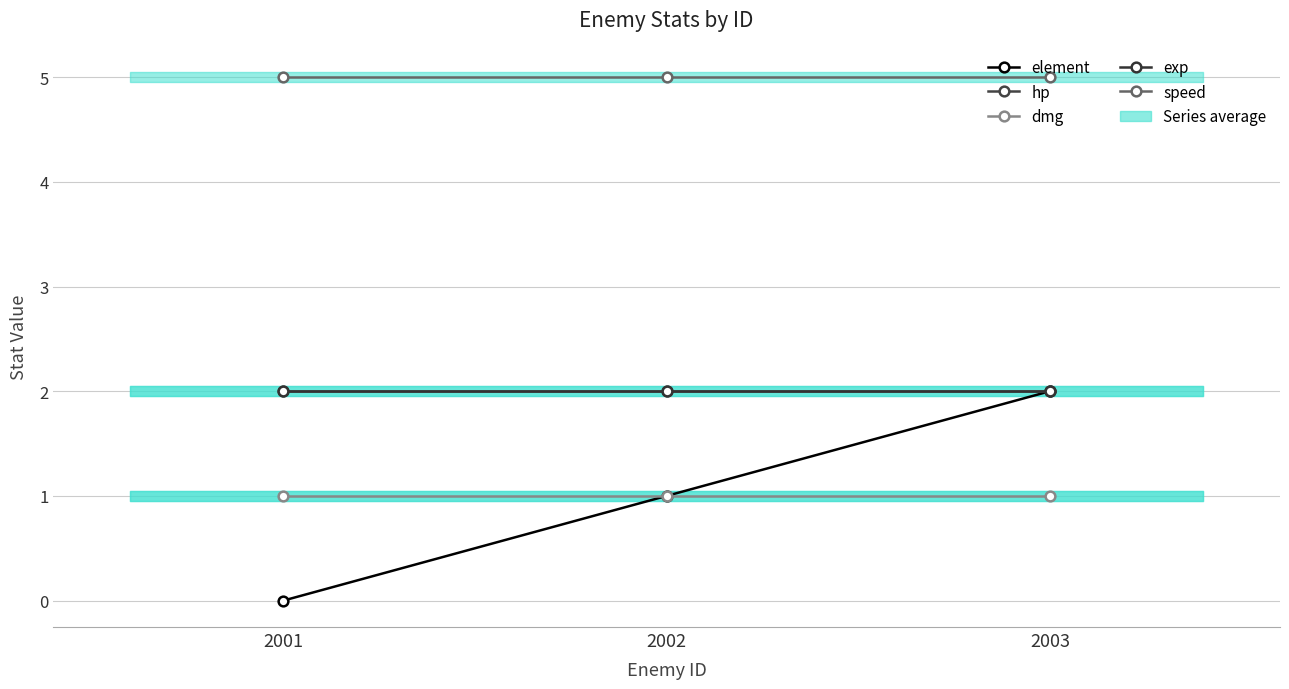

What is the difference between the highest and lowest values at 2003?

4